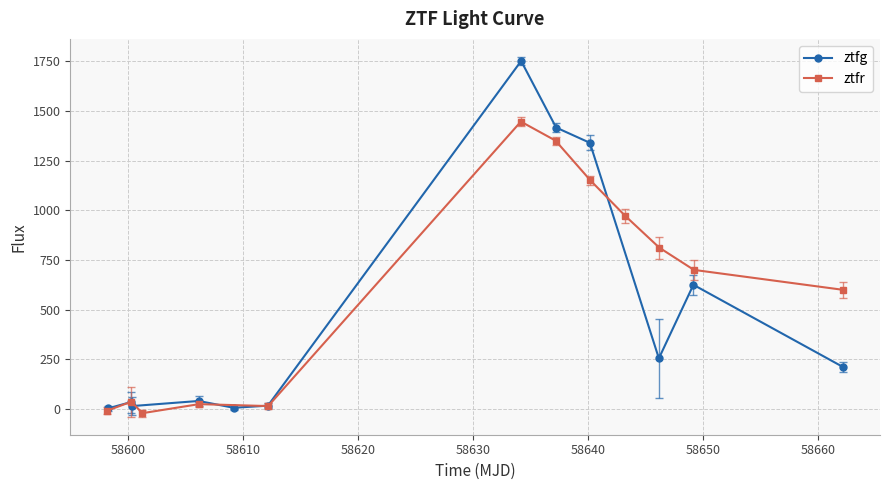

True or false: ztfr and ztfg cross at least once.

True